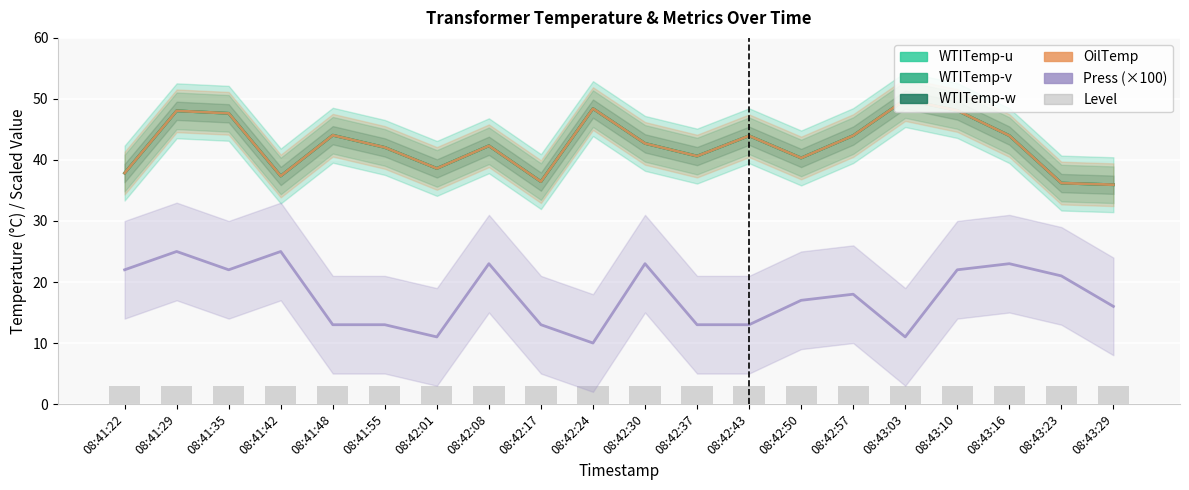

At how many categories does at least one series exceed 10?

20